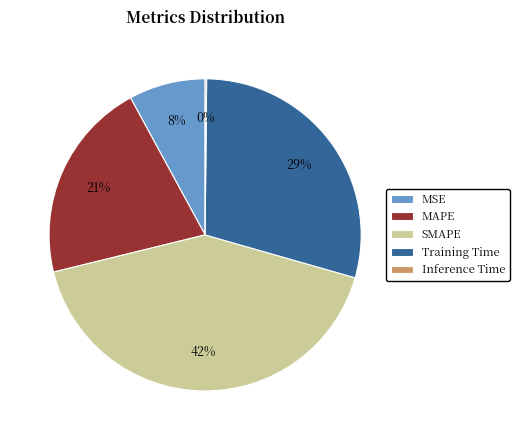

Does Training Time represent more than half of the total?

No